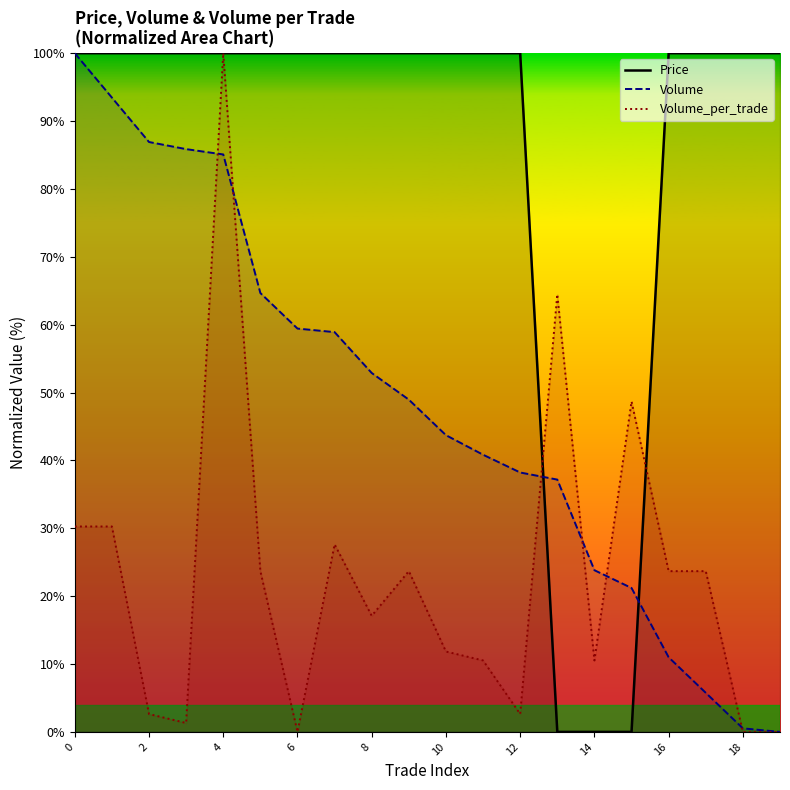

How many data points does each series have?

20